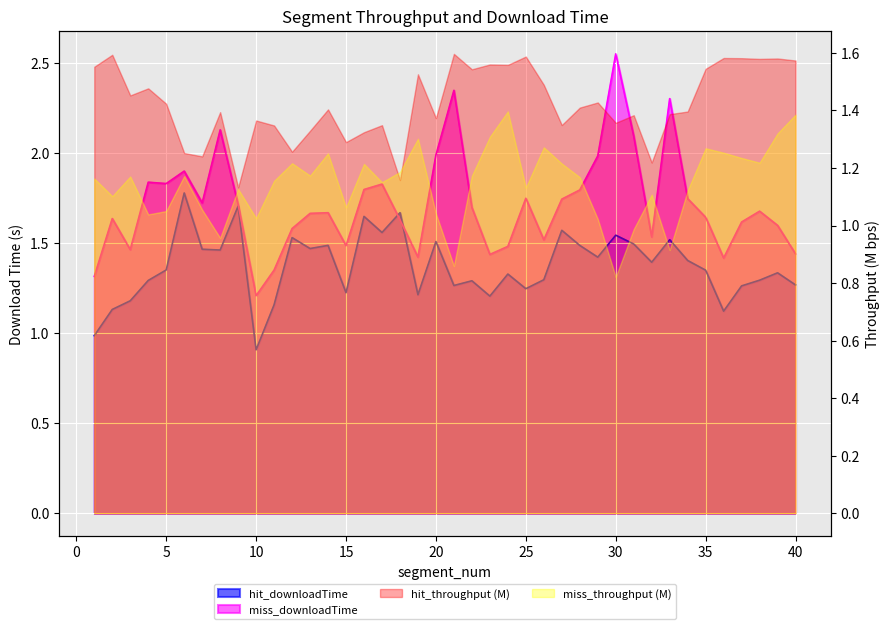

Which series ends up on top after the final intersection of hit_downloadTime and miss_downloadTime?

miss_downloadTime